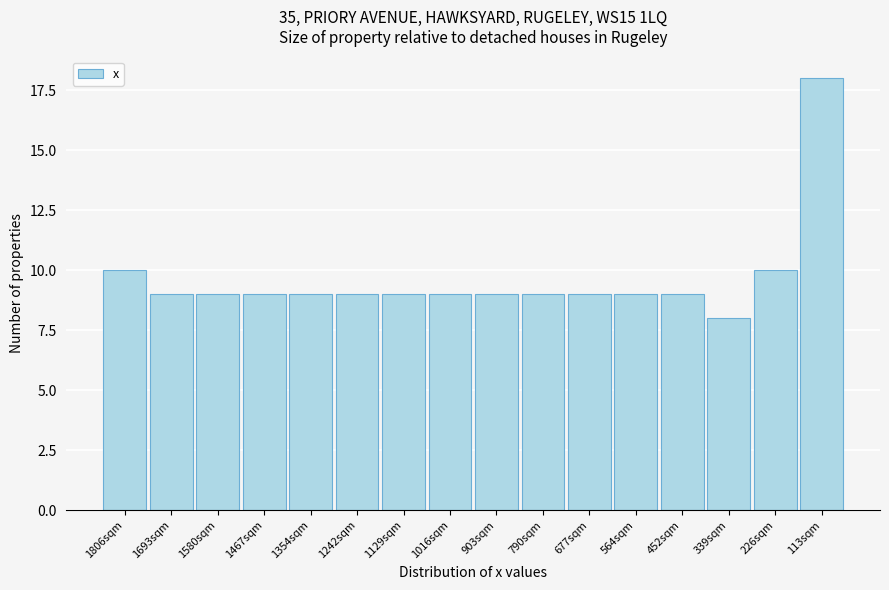

Reading left to right, extract all data points from this chart.

1806sqm=10	1693sqm=9	1580sqm=9	1467sqm=9	1354sqm=9	1242sqm=9	1129sqm=9	1016sqm=9	903sqm=9	790sqm=9	677sqm=9	564sqm=9	452sqm=9	339sqm=8	226sqm=10	113sqm=18